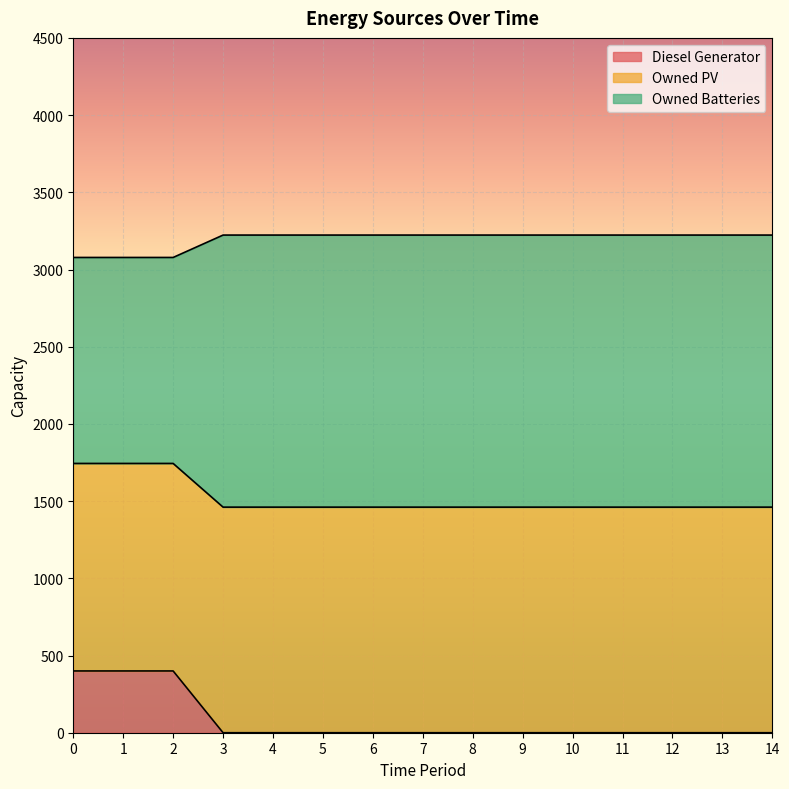

The value of Diesel Generator at 12 is 0. True or false?

True